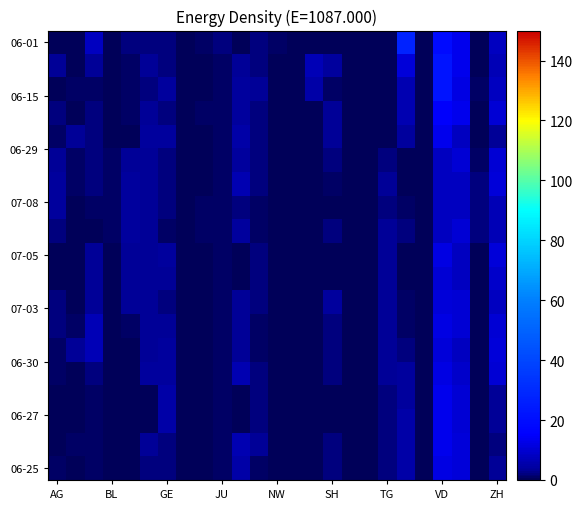

How many series are shown in this chart?

19